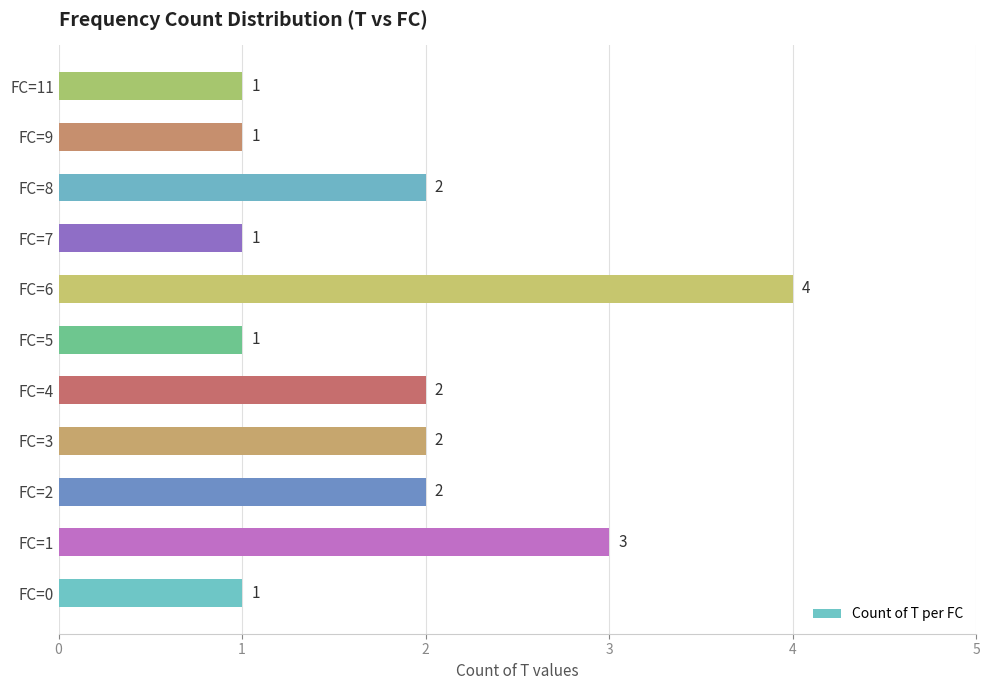

Count the values in the range 1 to 2.

9